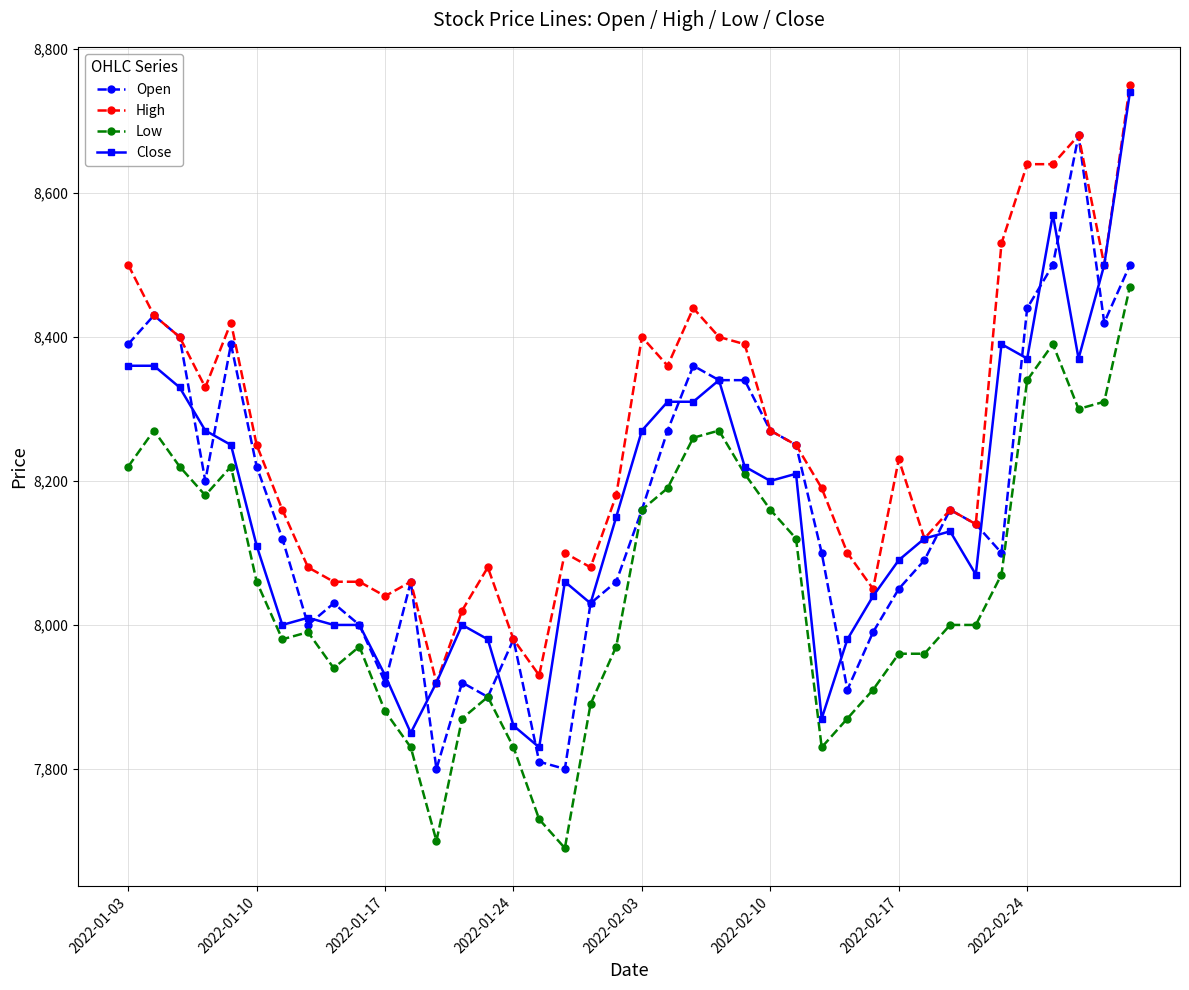

What is the value of the High point at the 23rd from the left?

8440